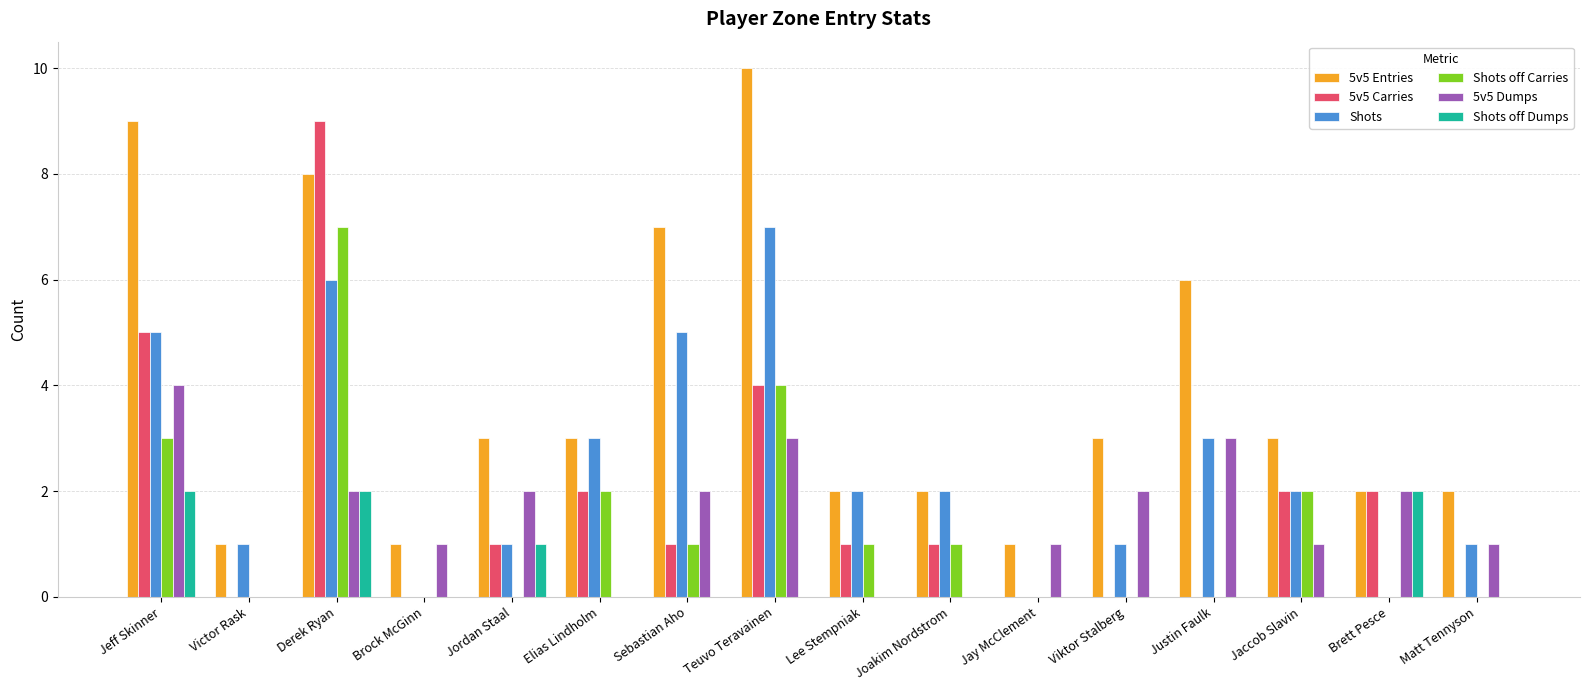

Which series changed the most between Teuvo Teravainen and Joakim Nordstrom?

5v5 Entries